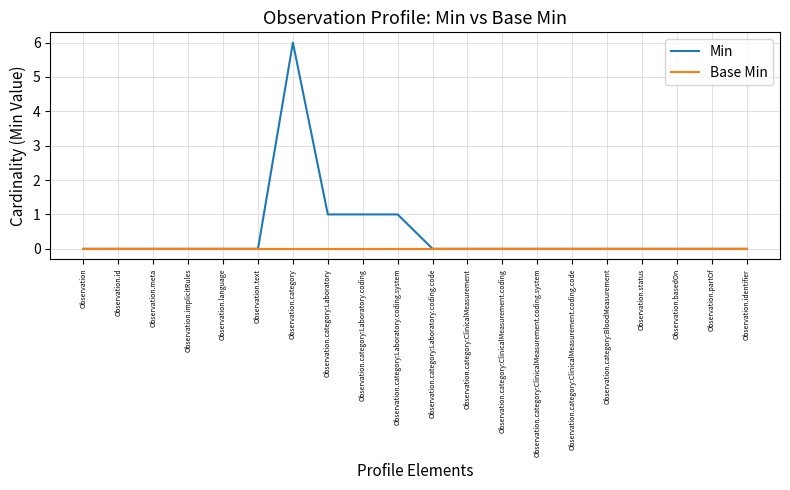

Reading right to left, what are all the values shown in this chart?

Min: 0	0	0	0	0	0	0	0	0	0	1	1	1	6	0	0	0	0	0	0
Base Min: 0	0	0	0	0	0	0	0	0	0	0	0	0	0	0	0	0	0	0	0